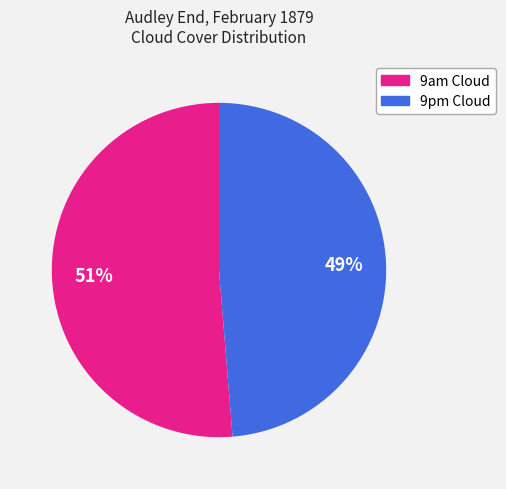

Rank the categories by value from highest to lowest.

9am Cloud, 9pm Cloud